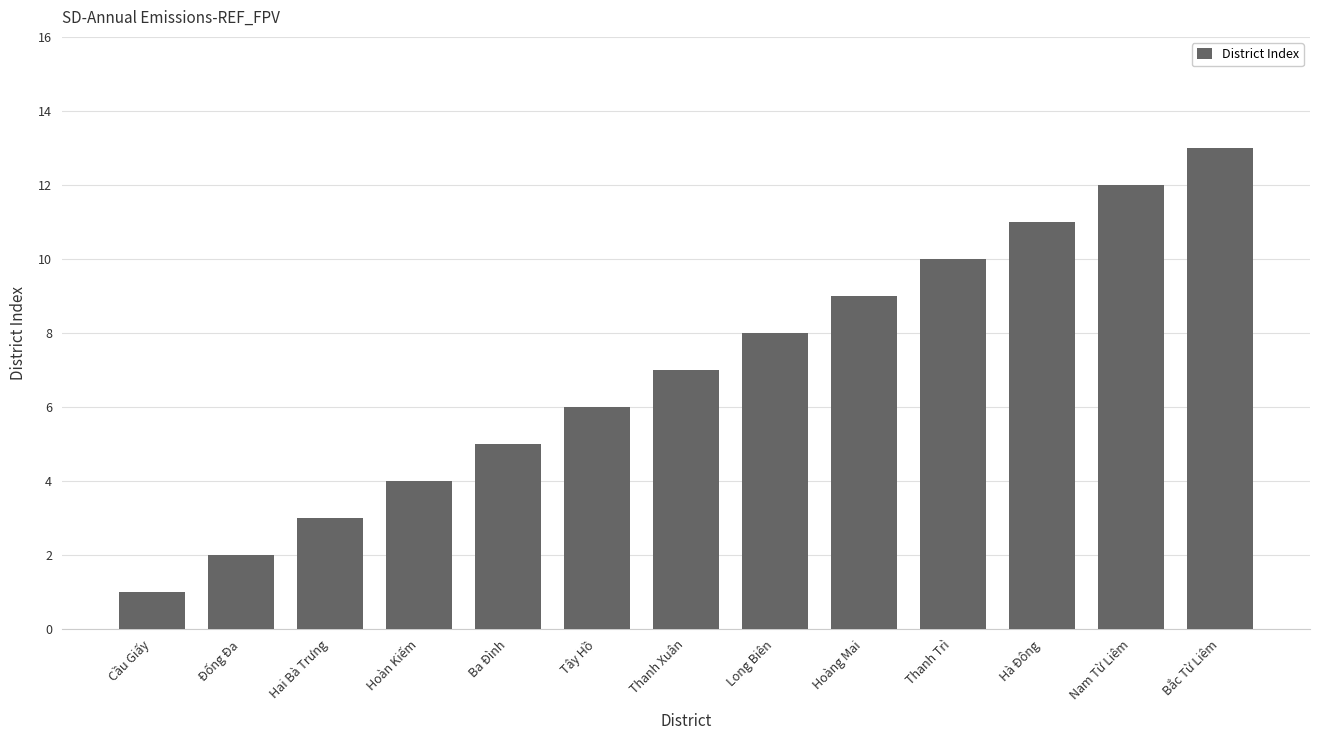

What is the change in value from Hoàng Mai to Hà Đông?

+2